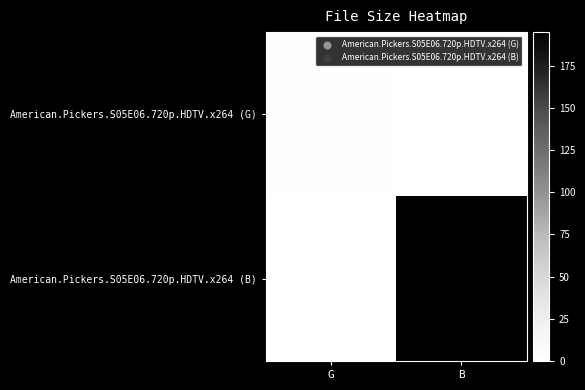

Is it true that American.Pickers.S05E06.720p.HDTV.x264 (G) equals 1.9 at G?

False